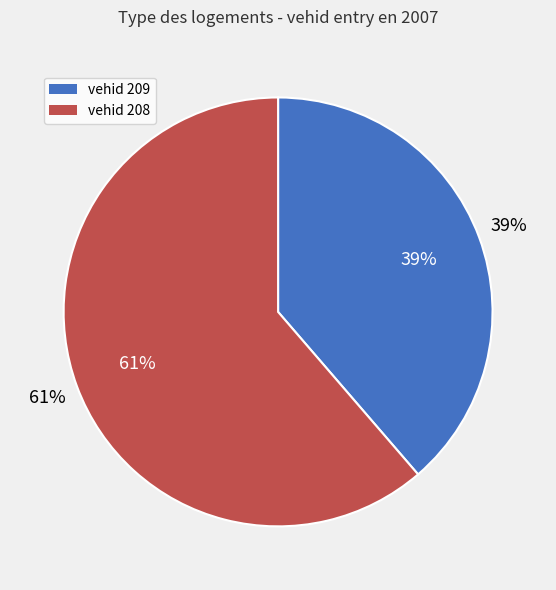

Approximately how many times larger is the value at 209 compared to 208?

0.6